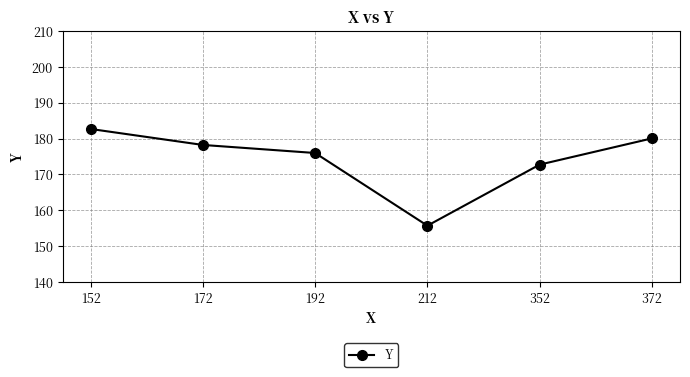

Between 172 and 212, which is larger?

172